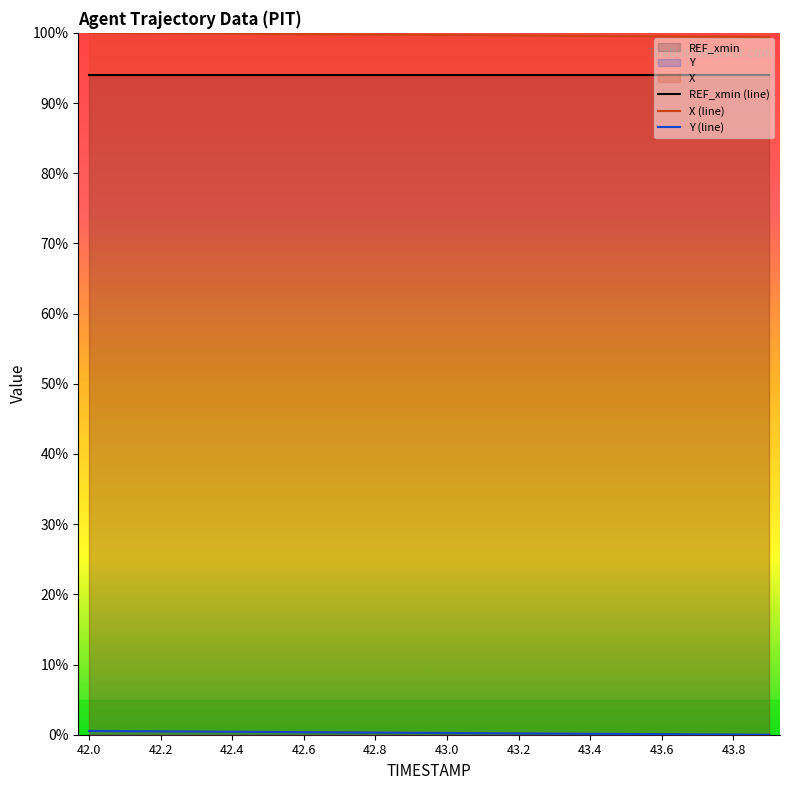

Is it true that REF_xmin (line) equals 94.0 at 15?

True